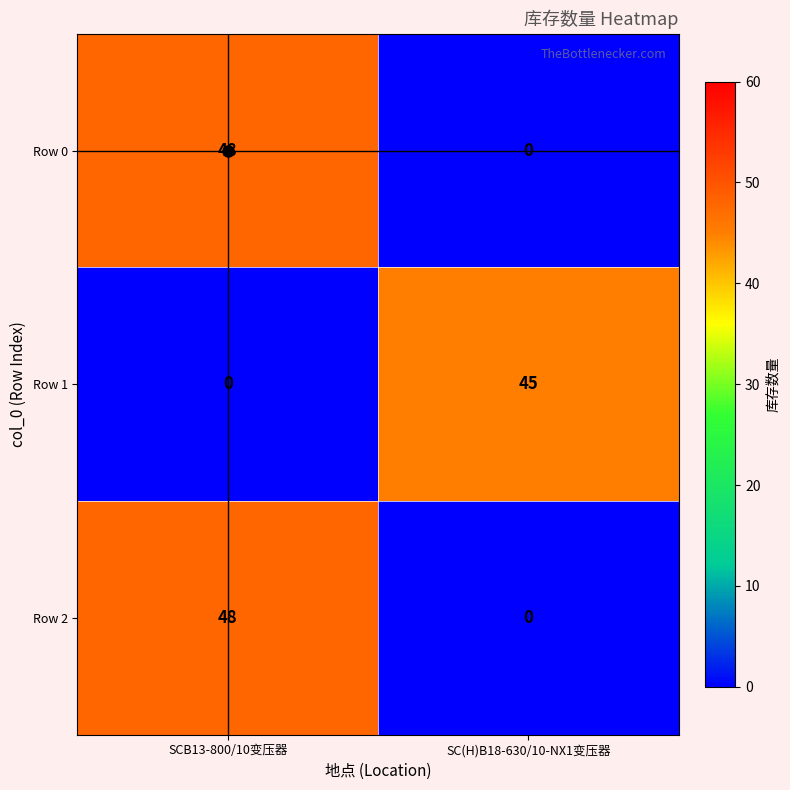

What is the spread (max minus min) of values at SCB13-800/10变压器?

48